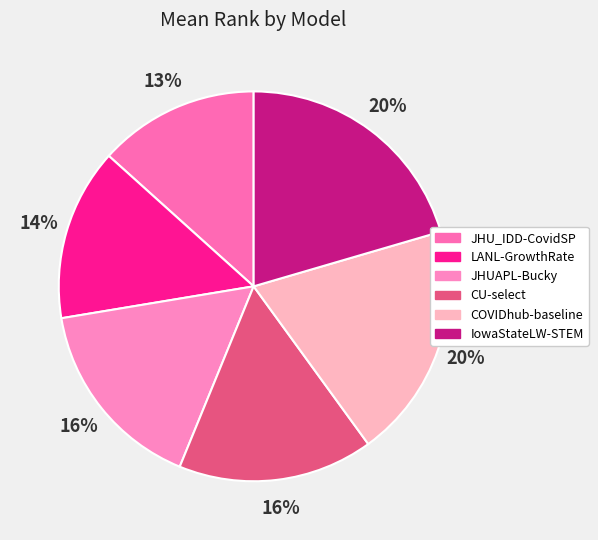

To the nearest percent, what is the average slice percentage?

17%